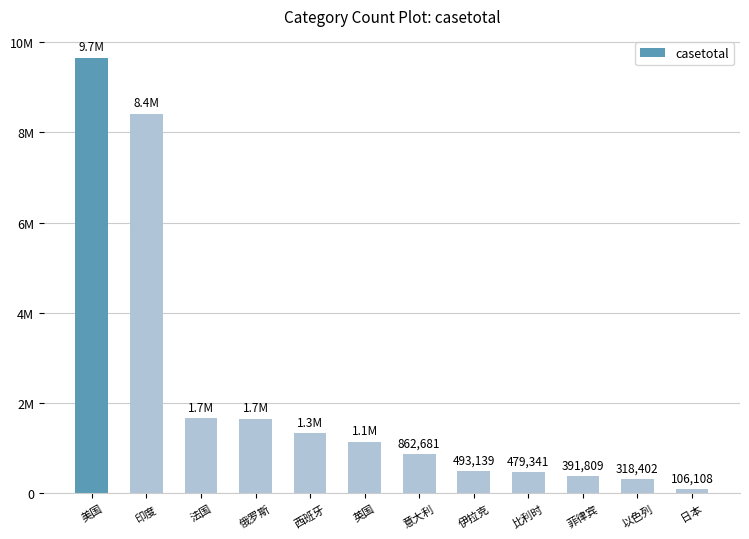

What is the approximate value at 印度, to the nearest 100?

8411700